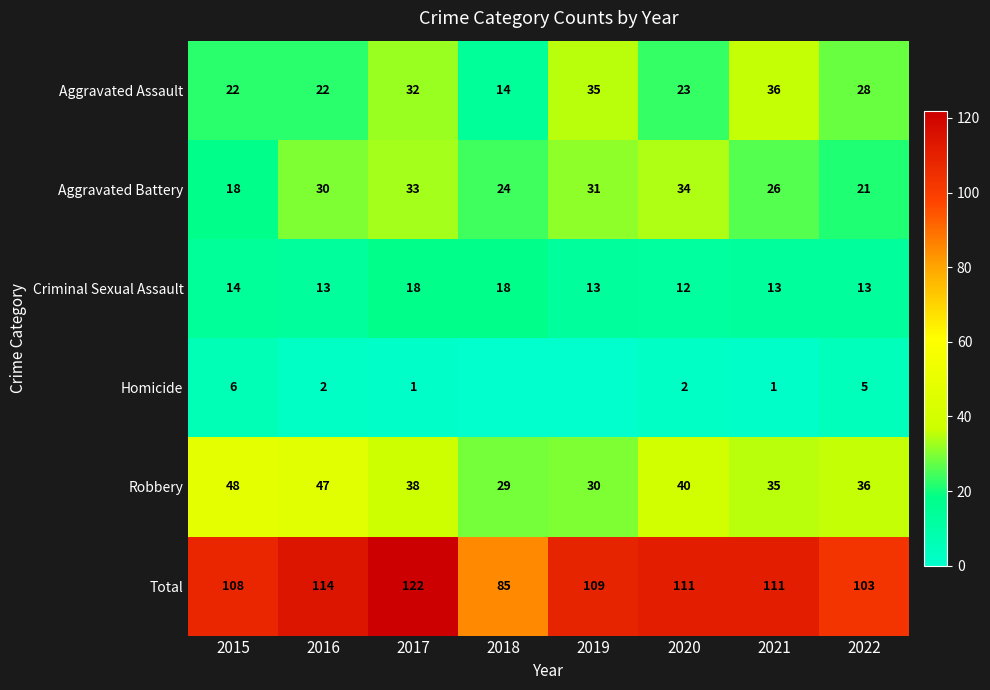

At 2020, list the series in order from smallest to largest.

Homicide, Criminal Sexual Assault, Aggravated Assault, Aggravated Battery, Robbery, Total